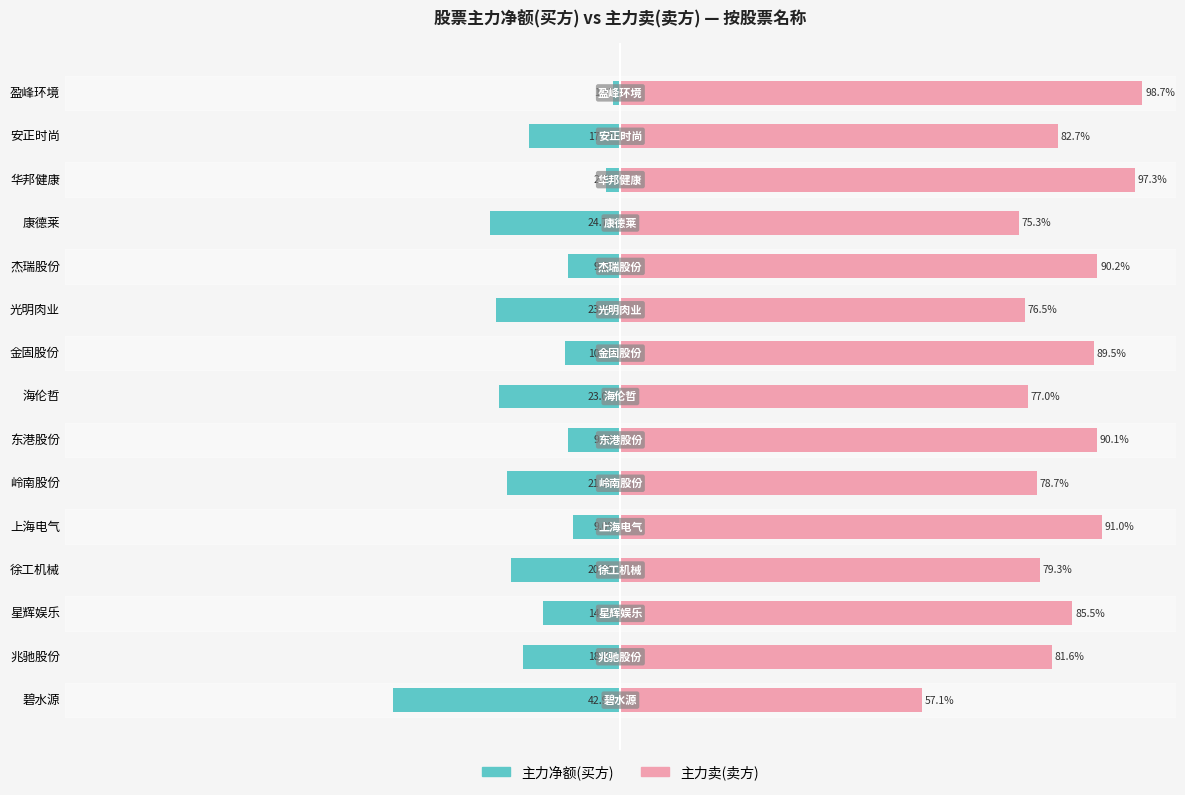

The 主力卖(卖方) series shows 36.1 at 光明肉业. True or false?

False